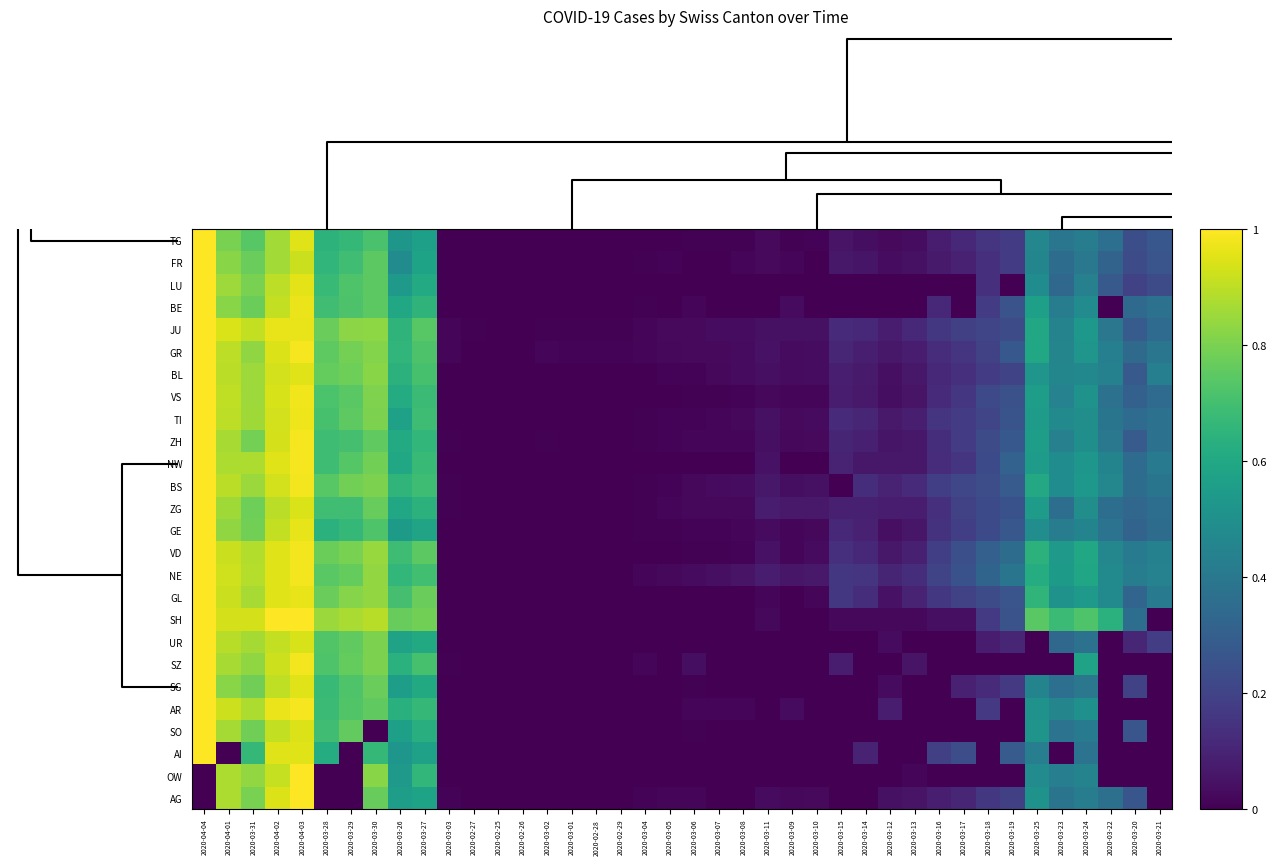

Reading right to left, list all the values displayed in this chart.

AG: 2020-03-21=0.0	2020-03-20=0.3	2020-03-22=0.4	2020-03-24=0.4	2020-03-23=0.4	2020-03-25=0.5	2020-03-19=0.2	2020-03-18=0.2	2020-03-17=0.1	2020-03-16=0.1	2020-03-13=0.1	2020-03-12=0.0	2020-03-14=0.0	2020-03-15=0.0	2020-03-10=0.0	2020-03-09=0.0	2020-03-11=0.0	2020-03-08=0.0	2020-03-07=0.0	2020-03-06=0.0	2020-03-05=0.0	2020-03-04=0.0	2020-02-29=0.0	2020-02-28=0.0	2020-03-01=0.0	2020-03-02=0.0	2020-02-26=0.0	2020-02-25=0.0	2020-02-27=0.0	2020-03-03=0.0	2020-03-27=0.6	2020-03-26=0.6	2020-03-30=0.8	2020-03-29=0.0	2020-03-28=0.0	2020-04-03=1.0	2020-04-02=0.9	2020-03-31=0.8	2020-04-01=0.9	2020-04-04=0.0
OW: 2020-03-21=0.0	2020-03-20=0.0	2020-03-22=0.0	2020-03-24=0.4	2020-03-23=0.4	2020-03-25=0.5	2020-03-19=0.0	2020-03-18=0.0	2020-03-17=0.0	2020-03-16=0.0	2020-03-13=0.0	2020-03-12=0.0	2020-03-14=0.0	2020-03-15=0.0	2020-03-10=0.0	2020-03-09=0.0	2020-03-11=0.0	2020-03-08=0.0	2020-03-07=0.0	2020-03-06=0.0	2020-03-05=0.0	2020-03-04=0.0	2020-02-29=0.0	2020-02-28=0.0	2020-03-01=0.0	2020-03-02=0.0	2020-02-26=0.0	2020-02-25=0.0	2020-02-27=0.0	2020-03-03=0.0	2020-03-27=0.7	2020-03-26=0.5	2020-03-30=0.8	2020-03-29=0.0	2020-03-28=0.0	2020-04-03=1.0	2020-04-02=0.9	2020-03-31=0.8	2020-04-01=0.9	2020-04-04=0.0
AI: 2020-03-21=0.0	2020-03-20=0.0	2020-03-22=0.0	2020-03-24=0.4	2020-03-23=0.0	2020-03-25=0.4	2020-03-19=0.3	2020-03-18=0.0	2020-03-17=0.2	2020-03-16=0.2	2020-03-13=0.0	2020-03-12=0.0	2020-03-14=0.1	2020-03-15=0.0	2020-03-10=0.0	2020-03-09=0.0	2020-03-11=0.0	2020-03-08=0.0	2020-03-07=0.0	2020-03-06=0.0	2020-03-05=0.0	2020-03-04=0.0	2020-02-29=0.0	2020-02-28=0.0	2020-03-01=0.0	2020-03-02=0.0	2020-02-26=0.0	2020-02-25=0.0	2020-02-27=0.0	2020-03-03=0.0	2020-03-27=0.6	2020-03-26=0.5	2020-03-30=0.7	2020-03-29=0.0	2020-03-28=0.6	2020-04-03=1.0	2020-04-02=1.0	2020-03-31=0.7	2020-04-01=0.0	2020-04-04=1.0
SO: 2020-03-21=0.0	2020-03-20=0.3	2020-03-22=0.0	2020-03-24=0.4	2020-03-23=0.4	2020-03-25=0.5	2020-03-19=0.0	2020-03-18=0.0	2020-03-17=0.0	2020-03-16=0.0	2020-03-13=0.0	2020-03-12=0.0	2020-03-14=0.0	2020-03-15=0.0	2020-03-10=0.0	2020-03-09=0.0	2020-03-11=0.0	2020-03-08=0.0	2020-03-07=0.0	2020-03-06=0.0	2020-03-05=0.0	2020-03-04=0.0	2020-02-29=0.0	2020-02-28=0.0	2020-03-01=0.0	2020-03-02=0.0	2020-02-26=0.0	2020-02-25=0.0	2020-02-27=0.0	2020-03-03=0.0	2020-03-27=0.6	2020-03-26=0.6	2020-03-30=0.0	2020-03-29=0.8	2020-03-28=0.7	2020-04-03=0.9	2020-04-02=0.9	2020-03-31=0.8	2020-04-01=0.9	2020-04-04=1.0
AR: 2020-03-21=0.0	2020-03-20=0.0	2020-03-22=0.0	2020-03-24=0.5	2020-03-23=0.5	2020-03-25=0.5	2020-03-19=0.0	2020-03-18=0.2	2020-03-17=0.0	2020-03-16=0.0	2020-03-13=0.0	2020-03-12=0.1	2020-03-14=0.0	2020-03-15=0.0	2020-03-10=0.0	2020-03-09=0.0	2020-03-11=0.0	2020-03-08=0.0	2020-03-07=0.0	2020-03-06=0.0	2020-03-05=0.0	2020-03-04=0.0	2020-02-29=0.0	2020-02-28=0.0	2020-03-01=0.0	2020-03-02=0.0	2020-02-26=0.0	2020-02-25=0.0	2020-02-27=0.0	2020-03-03=0.0	2020-03-27=0.7	2020-03-26=0.6	2020-03-30=0.8	2020-03-29=0.7	2020-03-28=0.7	2020-04-03=1.0	2020-04-02=1.0	2020-03-31=0.9	2020-04-01=0.9	2020-04-04=1.0
SG: 2020-03-21=0.0	2020-03-20=0.2	2020-03-22=0.0	2020-03-24=0.4	2020-03-23=0.4	2020-03-25=0.5	2020-03-19=0.2	2020-03-18=0.1	2020-03-17=0.1	2020-03-16=0.0	2020-03-13=0.0	2020-03-12=0.0	2020-03-14=0.0	2020-03-15=0.0	2020-03-10=0.0	2020-03-09=0.0	2020-03-11=0.0	2020-03-08=0.0	2020-03-07=0.0	2020-03-06=0.0	2020-03-05=0.0	2020-03-04=0.0	2020-02-29=0.0	2020-02-28=0.0	2020-03-01=0.0	2020-03-02=0.0	2020-02-26=0.0	2020-02-25=0.0	2020-02-27=0.0	2020-03-03=0.0	2020-03-27=0.6	2020-03-26=0.6	2020-03-30=0.8	2020-03-29=0.7	2020-03-28=0.7	2020-04-03=1.0	2020-04-02=0.9	2020-03-31=0.8	2020-04-01=0.8	2020-04-04=1.0
SZ: 2020-03-21=0.0	2020-03-20=0.0	2020-03-22=0.0	2020-03-24=0.6	2020-03-23=0.0	2020-03-25=0.0	2020-03-19=0.0	2020-03-18=0.0	2020-03-17=0.0	2020-03-16=0.0	2020-03-13=0.1	2020-03-12=0.0	2020-03-14=0.0	2020-03-15=0.1	2020-03-10=0.0	2020-03-09=0.0	2020-03-11=0.0	2020-03-08=0.0	2020-03-07=0.0	2020-03-06=0.0	2020-03-05=0.0	2020-03-04=0.0	2020-02-29=0.0	2020-02-28=0.0	2020-03-01=0.0	2020-03-02=0.0	2020-02-26=0.0	2020-02-25=0.0	2020-02-27=0.0	2020-03-03=0.0	2020-03-27=0.7	2020-03-26=0.6	2020-03-30=0.8	2020-03-29=0.8	2020-03-28=0.7	2020-04-03=1.0	2020-04-02=0.9	2020-03-31=0.8	2020-04-01=0.9	2020-04-04=1.0
UR: 2020-03-21=0.2	2020-03-20=0.1	2020-03-22=0.0	2020-03-24=0.4	2020-03-23=0.3	2020-03-25=0.0	2020-03-19=0.1	2020-03-18=0.1	2020-03-17=0.0	2020-03-16=0.0	2020-03-13=0.0	2020-03-12=0.0	2020-03-14=0.0	2020-03-15=0.0	2020-03-10=0.0	2020-03-09=0.0	2020-03-11=0.0	2020-03-08=0.0	2020-03-07=0.0	2020-03-06=0.0	2020-03-05=0.0	2020-03-04=0.0	2020-02-29=0.0	2020-02-28=0.0	2020-03-01=0.0	2020-03-02=0.0	2020-02-26=0.0	2020-02-25=0.0	2020-02-27=0.0	2020-03-03=0.0	2020-03-27=0.6	2020-03-26=0.6	2020-03-30=0.8	2020-03-29=0.8	2020-03-28=0.7	2020-04-03=0.9	2020-04-02=0.9	2020-03-31=0.9	2020-04-01=0.9	2020-04-04=1.0
SH: 2020-03-21=0.0	2020-03-20=0.4	2020-03-22=0.6	2020-03-24=0.7	2020-03-23=0.7	2020-03-25=0.7	2020-03-19=0.3	2020-03-18=0.2	2020-03-17=0.0	2020-03-16=0.0	2020-03-13=0.0	2020-03-12=0.0	2020-03-14=0.0	2020-03-15=0.0	2020-03-10=0.0	2020-03-09=0.0	2020-03-11=0.0	2020-03-08=0.0	2020-03-07=0.0	2020-03-06=0.0	2020-03-05=0.0	2020-03-04=0.0	2020-02-29=0.0	2020-02-28=0.0	2020-03-01=0.0	2020-03-02=0.0	2020-02-26=0.0	2020-02-25=0.0	2020-02-27=0.0	2020-03-03=0.0	2020-03-27=0.8	2020-03-26=0.8	2020-03-30=0.9	2020-03-29=0.9	2020-03-28=0.9	2020-04-03=1.0	2020-04-02=1.0	2020-03-31=0.9	2020-04-01=0.9	2020-04-04=1.0
GL: 2020-03-21=0.4	2020-03-20=0.3	2020-03-22=0.5	2020-03-24=0.5	2020-03-23=0.5	2020-03-25=0.7	2020-03-19=0.3	2020-03-18=0.2	2020-03-17=0.2	2020-03-16=0.2	2020-03-13=0.1	2020-03-12=0.0	2020-03-14=0.1	2020-03-15=0.2	2020-03-10=0.0	2020-03-09=0.0	2020-03-11=0.0	2020-03-08=0.0	2020-03-07=0.0	2020-03-06=0.0	2020-03-05=0.0	2020-03-04=0.0	2020-02-29=0.0	2020-02-28=0.0	2020-03-01=0.0	2020-03-02=0.0	2020-02-26=0.0	2020-02-25=0.0	2020-02-27=0.0	2020-03-03=0.0	2020-03-27=0.8	2020-03-26=0.7	2020-03-30=0.8	2020-03-29=0.8	2020-03-28=0.8	2020-04-03=1.0	2020-04-02=1.0	2020-03-31=0.9	2020-04-01=0.9	2020-04-04=1.0
NE: 2020-03-21=0.4	2020-03-20=0.4	2020-03-22=0.5	2020-03-24=0.6	2020-03-23=0.5	2020-03-25=0.6	2020-03-19=0.4	2020-03-18=0.3	2020-03-17=0.3	2020-03-16=0.2	2020-03-13=0.1	2020-03-12=0.1	2020-03-14=0.2	2020-03-15=0.2	2020-03-10=0.1	2020-03-09=0.1	2020-03-11=0.1	2020-03-08=0.1	2020-03-07=0.0	2020-03-06=0.0	2020-03-05=0.0	2020-03-04=0.0	2020-02-29=0.0	2020-02-28=0.0	2020-03-01=0.0	2020-03-02=0.0	2020-02-26=0.0	2020-02-25=0.0	2020-02-27=0.0	2020-03-03=0.0	2020-03-27=0.7	2020-03-26=0.7	2020-03-30=0.8	2020-03-29=0.8	2020-03-28=0.7	2020-04-03=1.0	2020-04-02=1.0	2020-03-31=0.9	2020-04-01=0.9	2020-04-04=1.0
VD: 2020-03-21=0.4	2020-03-20=0.4	2020-03-22=0.5	2020-03-24=0.6	2020-03-23=0.5	2020-03-25=0.6	2020-03-19=0.4	2020-03-18=0.3	2020-03-17=0.2	2020-03-16=0.2	2020-03-13=0.1	2020-03-12=0.1	2020-03-14=0.1	2020-03-15=0.1	2020-03-10=0.0	2020-03-09=0.0	2020-03-11=0.0	2020-03-08=0.0	2020-03-07=0.0	2020-03-06=0.0	2020-03-05=0.0	2020-03-04=0.0	2020-02-29=0.0	2020-02-28=0.0	2020-03-01=0.0	2020-03-02=0.0	2020-02-26=0.0	2020-02-25=0.0	2020-02-27=0.0	2020-03-03=0.0	2020-03-27=0.7	2020-03-26=0.7	2020-03-30=0.8	2020-03-29=0.8	2020-03-28=0.8	2020-04-03=1.0	2020-04-02=1.0	2020-03-31=0.9	2020-04-01=0.9	2020-04-04=1.0
GE: 2020-03-21=0.4	2020-03-20=0.3	2020-03-22=0.4	2020-03-24=0.5	2020-03-23=0.4	2020-03-25=0.5	2020-03-19=0.3	2020-03-18=0.2	2020-03-17=0.2	2020-03-16=0.1	2020-03-13=0.1	2020-03-12=0.0	2020-03-14=0.1	2020-03-15=0.1	2020-03-10=0.0	2020-03-09=0.0	2020-03-11=0.0	2020-03-08=0.0	2020-03-07=0.0	2020-03-06=0.0	2020-03-05=0.0	2020-03-04=0.0	2020-02-29=0.0	2020-02-28=0.0	2020-03-01=0.0	2020-03-02=0.0	2020-02-26=0.0	2020-02-25=0.0	2020-02-27=0.0	2020-03-03=0.0	2020-03-27=0.6	2020-03-26=0.5	2020-03-30=0.7	2020-03-29=0.7	2020-03-28=0.6	2020-04-03=1.0	2020-04-02=0.9	2020-03-31=0.8	2020-04-01=0.8	2020-04-04=1.0
ZG: 2020-03-21=0.4	2020-03-20=0.3	2020-03-22=0.4	2020-03-24=0.5	2020-03-23=0.4	2020-03-25=0.5	2020-03-19=0.3	2020-03-18=0.2	2020-03-17=0.2	2020-03-16=0.1	2020-03-13=0.1	2020-03-12=0.1	2020-03-14=0.1	2020-03-15=0.1	2020-03-10=0.1	2020-03-09=0.1	2020-03-11=0.1	2020-03-08=0.0	2020-03-07=0.0	2020-03-06=0.0	2020-03-05=0.0	2020-03-04=0.0	2020-02-29=0.0	2020-02-28=0.0	2020-03-01=0.0	2020-03-02=0.0	2020-02-26=0.0	2020-02-25=0.0	2020-02-27=0.0	2020-03-03=0.0	2020-03-27=0.6	2020-03-26=0.6	2020-03-30=0.8	2020-03-29=0.7	2020-03-28=0.7	2020-04-03=0.9	2020-04-02=0.9	2020-03-31=0.8	2020-04-01=0.9	2020-04-04=1.0
BS: 2020-03-21=0.4	2020-03-20=0.4	2020-03-22=0.5	2020-03-24=0.5	2020-03-23=0.5	2020-03-25=0.6	2020-03-19=0.3	2020-03-18=0.2	2020-03-17=0.2	2020-03-16=0.2	2020-03-13=0.1	2020-03-12=0.1	2020-03-14=0.1	2020-03-15=0.0	2020-03-10=0.0	2020-03-09=0.0	2020-03-11=0.1	2020-03-08=0.0	2020-03-07=0.0	2020-03-06=0.0	2020-03-05=0.0	2020-03-04=0.0	2020-02-29=0.0	2020-02-28=0.0	2020-03-01=0.0	2020-03-02=0.0	2020-02-26=0.0	2020-02-25=0.0	2020-02-27=0.0	2020-03-03=0.0	2020-03-27=0.7	2020-03-26=0.7	2020-03-30=0.8	2020-03-29=0.8	2020-03-28=0.7	2020-04-03=1.0	2020-04-02=0.9	2020-03-31=0.9	2020-04-01=0.9	2020-04-04=1.0
NW: 2020-03-21=0.4	2020-03-20=0.3	2020-03-22=0.5	2020-03-24=0.5	2020-03-23=0.5	2020-03-25=0.6	2020-03-19=0.3	2020-03-18=0.2	2020-03-17=0.1	2020-03-16=0.1	2020-03-13=0.1	2020-03-12=0.1	2020-03-14=0.1	2020-03-15=0.1	2020-03-10=0.0	2020-03-09=0.0	2020-03-11=0.1	2020-03-08=0.0	2020-03-07=0.0	2020-03-06=0.0	2020-03-05=0.0	2020-03-04=0.0	2020-02-29=0.0	2020-02-28=0.0	2020-03-01=0.0	2020-03-02=0.0	2020-02-26=0.0	2020-02-25=0.0	2020-02-27=0.0	2020-03-03=0.0	2020-03-27=0.7	2020-03-26=0.6	2020-03-30=0.8	2020-03-29=0.7	2020-03-28=0.7	2020-04-03=1.0	2020-04-02=0.9	2020-03-31=0.9	2020-04-01=0.9	2020-04-04=1.0
ZH: 2020-03-21=0.4	2020-03-20=0.3	2020-03-22=0.4	2020-03-24=0.5	2020-03-23=0.4	2020-03-25=0.6	2020-03-19=0.3	2020-03-18=0.2	2020-03-17=0.2	2020-03-16=0.1	2020-03-13=0.1	2020-03-12=0.1	2020-03-14=0.1	2020-03-15=0.1	2020-03-10=0.0	2020-03-09=0.0	2020-03-11=0.0	2020-03-08=0.0	2020-03-07=0.0	2020-03-06=0.0	2020-03-05=0.0	2020-03-04=0.0	2020-02-29=0.0	2020-02-28=0.0	2020-03-01=0.0	2020-03-02=0.0	2020-02-26=0.0	2020-02-25=0.0	2020-02-27=0.0	2020-03-03=0.0	2020-03-27=0.7	2020-03-26=0.6	2020-03-30=0.8	2020-03-29=0.7	2020-03-28=0.7	2020-04-03=1.0	2020-04-02=0.9	2020-03-31=0.8	2020-04-01=0.9	2020-04-04=1.0
TI: 2020-03-21=0.4	2020-03-20=0.3	2020-03-22=0.4	2020-03-24=0.5	2020-03-23=0.5	2020-03-25=0.6	2020-03-19=0.3	2020-03-18=0.2	2020-03-17=0.2	2020-03-16=0.2	2020-03-13=0.1	2020-03-12=0.1	2020-03-14=0.1	2020-03-15=0.1	2020-03-10=0.0	2020-03-09=0.0	2020-03-11=0.0	2020-03-08=0.0	2020-03-07=0.0	2020-03-06=0.0	2020-03-05=0.0	2020-03-04=0.0	2020-02-29=0.0	2020-02-28=0.0	2020-03-01=0.0	2020-03-02=0.0	2020-02-26=0.0	2020-02-25=0.0	2020-02-27=0.0	2020-03-03=0.0	2020-03-27=0.7	2020-03-26=0.6	2020-03-30=0.8	2020-03-29=0.8	2020-03-28=0.7	2020-04-03=1.0	2020-04-02=0.9	2020-03-31=0.9	2020-04-01=0.9	2020-04-04=1.0
VS: 2020-03-21=0.4	2020-03-20=0.3	2020-03-22=0.4	2020-03-24=0.5	2020-03-23=0.4	2020-03-25=0.6	2020-03-19=0.2	2020-03-18=0.2	2020-03-17=0.2	2020-03-16=0.1	2020-03-13=0.1	2020-03-12=0.0	2020-03-14=0.1	2020-03-15=0.1	2020-03-10=0.0	2020-03-09=0.0	2020-03-11=0.0	2020-03-08=0.0	2020-03-07=0.0	2020-03-06=0.0	2020-03-05=0.0	2020-03-04=0.0	2020-02-29=0.0	2020-02-28=0.0	2020-03-01=0.0	2020-03-02=0.0	2020-02-26=0.0	2020-02-25=0.0	2020-02-27=0.0	2020-03-03=0.0	2020-03-27=0.7	2020-03-26=0.6	2020-03-30=0.8	2020-03-29=0.7	2020-03-28=0.7	2020-04-03=1.0	2020-04-02=0.9	2020-03-31=0.9	2020-04-01=0.9	2020-04-04=1.0
BL: 2020-03-21=0.4	2020-03-20=0.3	2020-03-22=0.4	2020-03-24=0.5	2020-03-23=0.5	2020-03-25=0.5	2020-03-19=0.2	2020-03-18=0.2	2020-03-17=0.1	2020-03-16=0.1	2020-03-13=0.1	2020-03-12=0.0	2020-03-14=0.1	2020-03-15=0.1	2020-03-10=0.0	2020-03-09=0.0	2020-03-11=0.0	2020-03-08=0.0	2020-03-07=0.0	2020-03-06=0.0	2020-03-05=0.0	2020-03-04=0.0	2020-02-29=0.0	2020-02-28=0.0	2020-03-01=0.0	2020-03-02=0.0	2020-02-26=0.0	2020-02-25=0.0	2020-02-27=0.0	2020-03-03=0.0	2020-03-27=0.7	2020-03-26=0.6	2020-03-30=0.8	2020-03-29=0.8	2020-03-28=0.8	2020-04-03=1.0	2020-04-02=0.9	2020-03-31=0.9	2020-04-01=0.9	2020-04-04=1.0
GR: 2020-03-21=0.4	2020-03-20=0.3	2020-03-22=0.4	2020-03-24=0.5	2020-03-23=0.5	2020-03-25=0.6	2020-03-19=0.3	2020-03-18=0.2	2020-03-17=0.2	2020-03-16=0.1	2020-03-13=0.1	2020-03-12=0.1	2020-03-14=0.1	2020-03-15=0.1	2020-03-10=0.0	2020-03-09=0.0	2020-03-11=0.0	2020-03-08=0.0	2020-03-07=0.0	2020-03-06=0.0	2020-03-05=0.0	2020-03-04=0.0	2020-02-29=0.0	2020-02-28=0.0	2020-03-01=0.0	2020-03-02=0.0	2020-02-26=0.0	2020-02-25=0.0	2020-02-27=0.0	2020-03-03=0.0	2020-03-27=0.7	2020-03-26=0.7	2020-03-30=0.8	2020-03-29=0.8	2020-03-28=0.8	2020-04-03=1.0	2020-04-02=0.9	2020-03-31=0.8	2020-04-01=0.9	2020-04-04=1.0
JU: 2020-03-21=0.4	2020-03-20=0.3	2020-03-22=0.4	2020-03-24=0.5	2020-03-23=0.4	2020-03-25=0.6	2020-03-19=0.2	2020-03-18=0.2	2020-03-17=0.2	2020-03-16=0.2	2020-03-13=0.1	2020-03-12=0.1	2020-03-14=0.1	2020-03-15=0.1	2020-03-10=0.0	2020-03-09=0.0	2020-03-11=0.0	2020-03-08=0.0	2020-03-07=0.0	2020-03-06=0.0	2020-03-05=0.0	2020-03-04=0.0	2020-02-29=0.0	2020-02-28=0.0	2020-03-01=0.0	2020-03-02=0.0	2020-02-26=0.0	2020-02-25=0.0	2020-02-27=0.0	2020-03-03=0.0	2020-03-27=0.7	2020-03-26=0.6	2020-03-30=0.8	2020-03-29=0.8	2020-03-28=0.8	2020-04-03=1.0	2020-04-02=1.0	2020-03-31=0.9	2020-04-01=0.9	2020-04-04=1.0
BE: 2020-03-21=0.4	2020-03-20=0.3	2020-03-22=0.0	2020-03-24=0.5	2020-03-23=0.4	2020-03-25=0.6	2020-03-19=0.3	2020-03-18=0.2	2020-03-17=0.0	2020-03-16=0.1	2020-03-13=0.0	2020-03-12=0.0	2020-03-14=0.0	2020-03-15=0.0	2020-03-10=0.0	2020-03-09=0.0	2020-03-11=0.0	2020-03-08=0.0	2020-03-07=0.0	2020-03-06=0.0	2020-03-05=0.0	2020-03-04=0.0	2020-02-29=0.0	2020-02-28=0.0	2020-03-01=0.0	2020-03-02=0.0	2020-02-26=0.0	2020-02-25=0.0	2020-02-27=0.0	2020-03-03=0.0	2020-03-27=0.6	2020-03-26=0.6	2020-03-30=0.7	2020-03-29=0.7	2020-03-28=0.7	2020-04-03=1.0	2020-04-02=0.9	2020-03-31=0.8	2020-04-01=0.8	2020-04-04=1.0
LU: 2020-03-21=0.2	2020-03-20=0.2	2020-03-22=0.3	2020-03-24=0.4	2020-03-23=0.3	2020-03-25=0.5	2020-03-19=0.0	2020-03-18=0.1	2020-03-17=0.0	2020-03-16=0.0	2020-03-13=0.0	2020-03-12=0.0	2020-03-14=0.0	2020-03-15=0.0	2020-03-10=0.0	2020-03-09=0.0	2020-03-11=0.0	2020-03-08=0.0	2020-03-07=0.0	2020-03-06=0.0	2020-03-05=0.0	2020-03-04=0.0	2020-02-29=0.0	2020-02-28=0.0	2020-03-01=0.0	2020-03-02=0.0	2020-02-26=0.0	2020-02-25=0.0	2020-02-27=0.0	2020-03-03=0.0	2020-03-27=0.6	2020-03-26=0.5	2020-03-30=0.7	2020-03-29=0.7	2020-03-28=0.7	2020-04-03=1.0	2020-04-02=0.9	2020-03-31=0.8	2020-04-01=0.9	2020-04-04=1.0
FR: 2020-03-21=0.3	2020-03-20=0.2	2020-03-22=0.3	2020-03-24=0.4	2020-03-23=0.4	2020-03-25=0.5	2020-03-19=0.2	2020-03-18=0.1	2020-03-17=0.1	2020-03-16=0.1	2020-03-13=0.0	2020-03-12=0.0	2020-03-14=0.1	2020-03-15=0.1	2020-03-10=0.0	2020-03-09=0.0	2020-03-11=0.0	2020-03-08=0.0	2020-03-07=0.0	2020-03-06=0.0	2020-03-05=0.0	2020-03-04=0.0	2020-02-29=0.0	2020-02-28=0.0	2020-03-01=0.0	2020-03-02=0.0	2020-02-26=0.0	2020-02-25=0.0	2020-02-27=0.0	2020-03-03=0.0	2020-03-27=0.6	2020-03-26=0.5	2020-03-30=0.7	2020-03-29=0.7	2020-03-28=0.7	2020-04-03=0.9	2020-04-02=0.9	2020-03-31=0.8	2020-04-01=0.8	2020-04-04=1.0
TG: 2020-03-21=0.3	2020-03-20=0.2	2020-03-22=0.4	2020-03-24=0.4	2020-03-23=0.4	2020-03-25=0.5	2020-03-19=0.2	2020-03-18=0.2	2020-03-17=0.1	2020-03-16=0.1	2020-03-13=0.0	2020-03-12=0.0	2020-03-14=0.0	2020-03-15=0.1	2020-03-10=0.0	2020-03-09=0.0	2020-03-11=0.0	2020-03-08=0.0	2020-03-07=0.0	2020-03-06=0.0	2020-03-05=0.0	2020-03-04=0.0	2020-02-29=0.0	2020-02-28=0.0	2020-03-01=0.0	2020-03-02=0.0	2020-02-26=0.0	2020-02-25=0.0	2020-02-27=0.0	2020-03-03=0.0	2020-03-27=0.6	2020-03-26=0.5	2020-03-30=0.7	2020-03-29=0.7	2020-03-28=0.6	2020-04-03=1.0	2020-04-02=0.9	2020-03-31=0.7	2020-04-01=0.8	2020-04-04=1.0